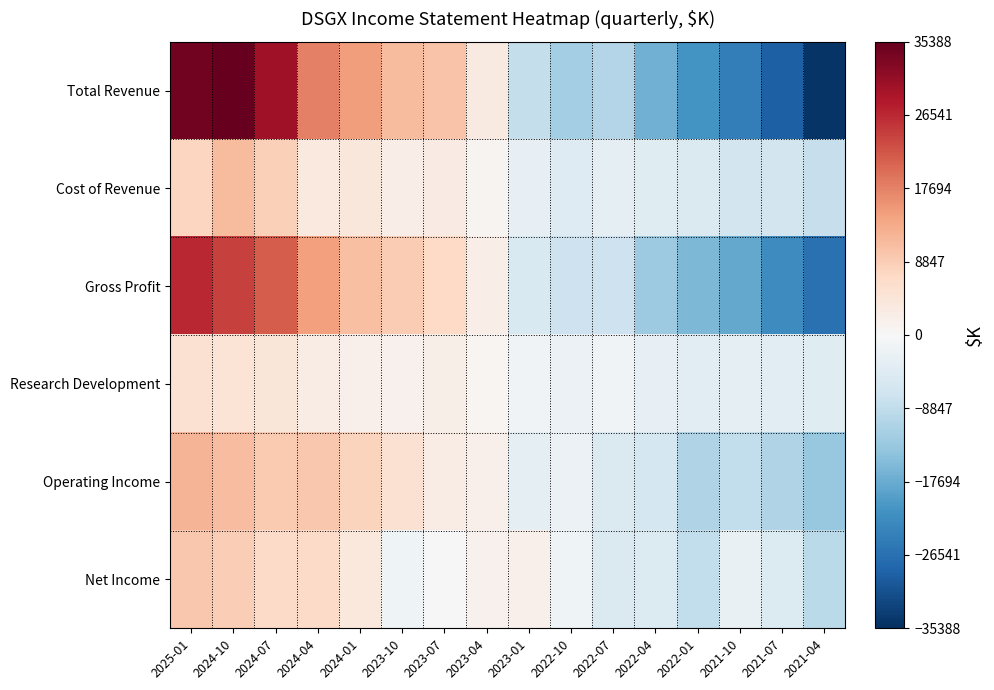

What is the greatest value displayed?

35387.5